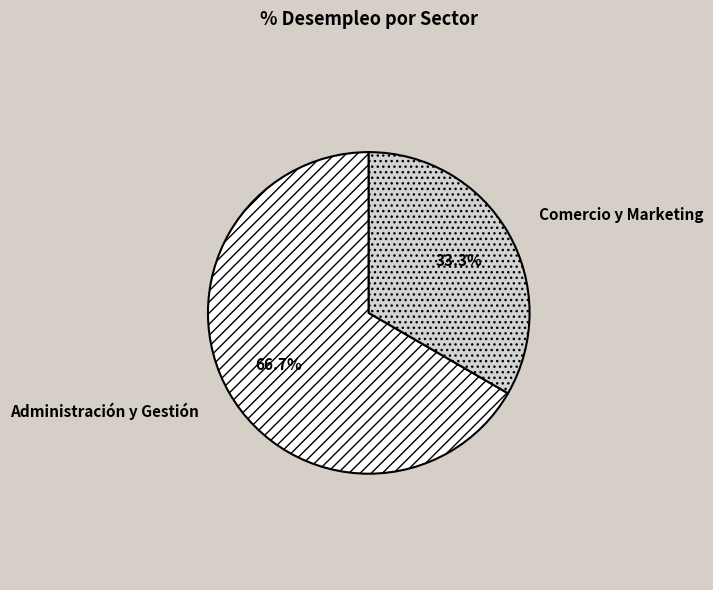

True or false: Administración y Gestión accounts for 67% of the total.

True